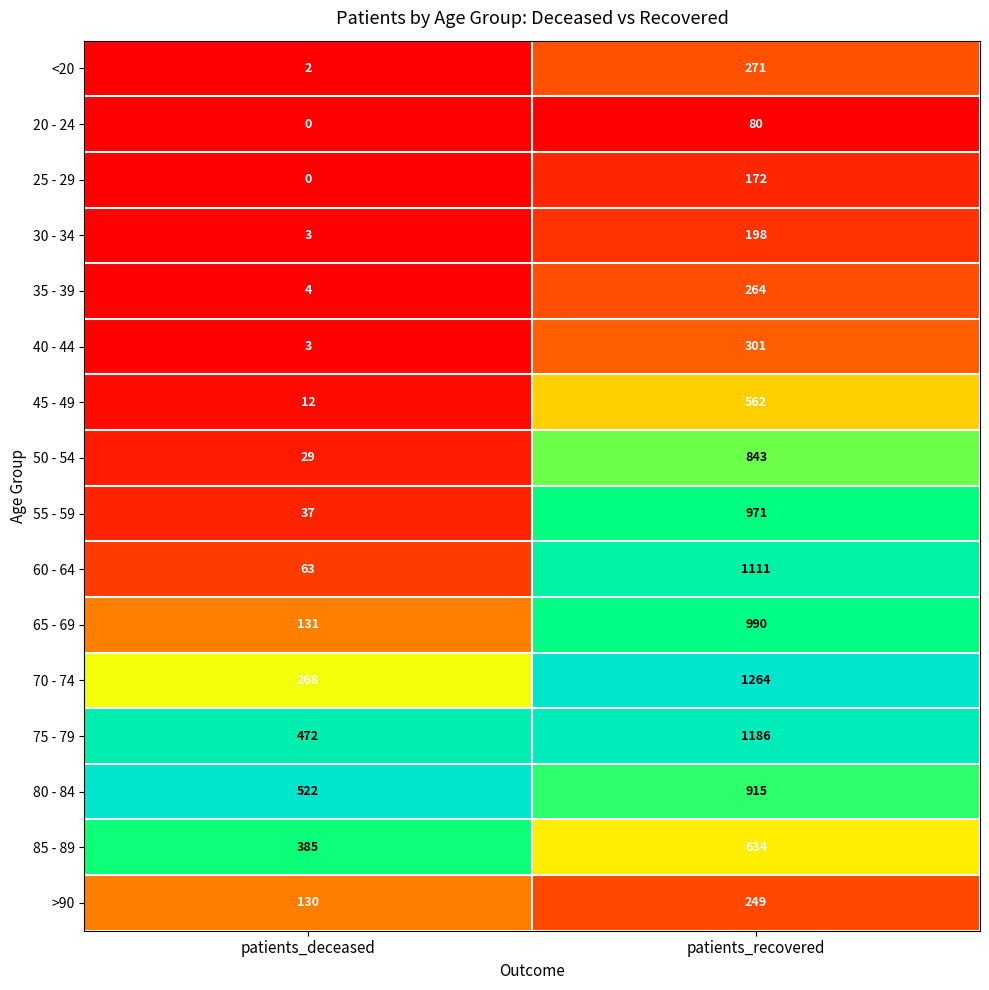

Which series has the widest spread of values?

60 - 64